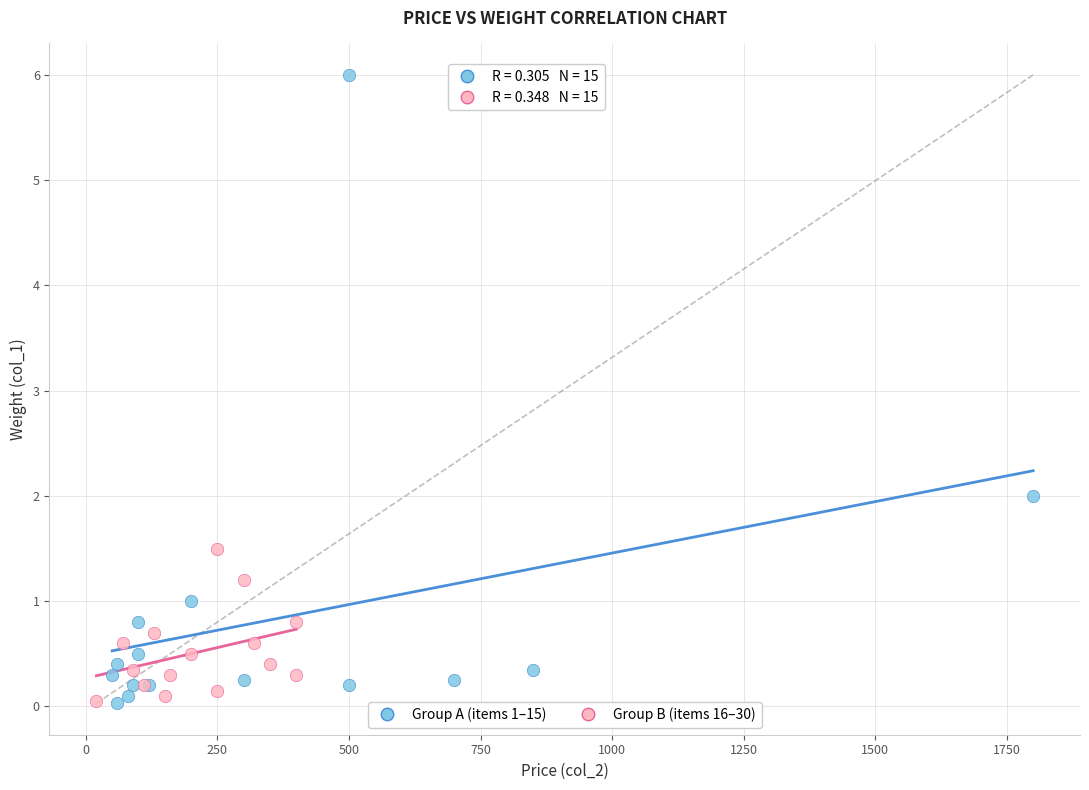

Which series contains the highest Y value?

Group A (items 1–15)